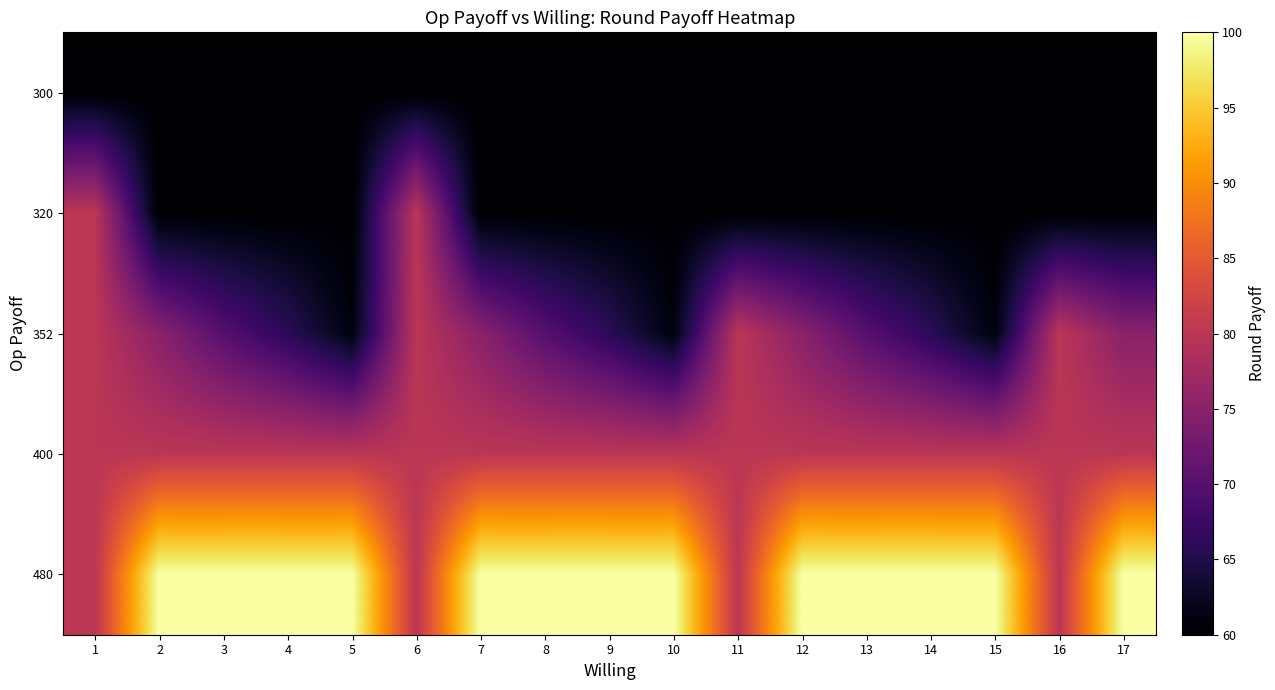

What is the spread (max minus min) of values at 5?

40